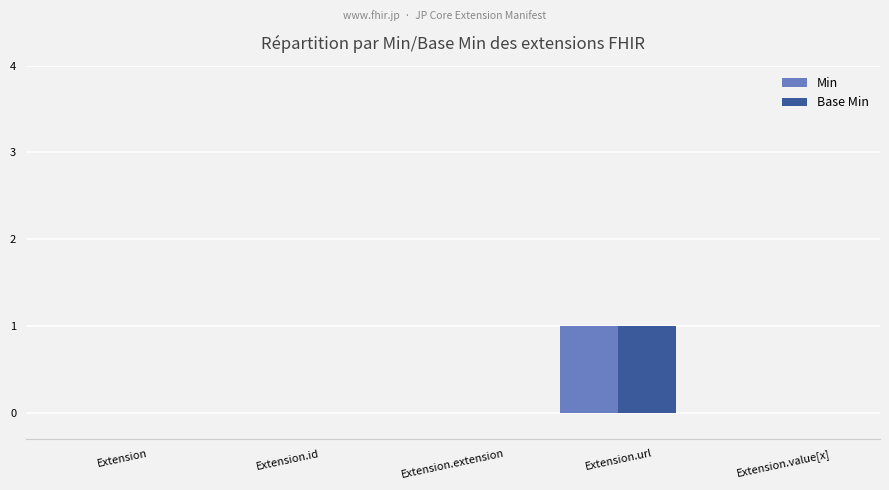

How many series are shown in this chart?

2